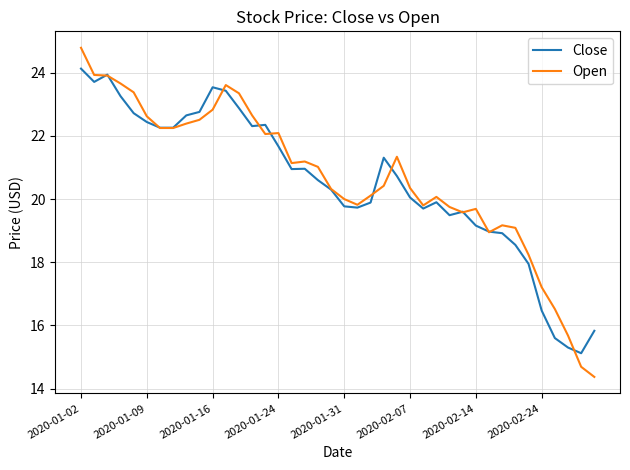

Rank the series by their maximum value, from lowest to highest.

Close, Open